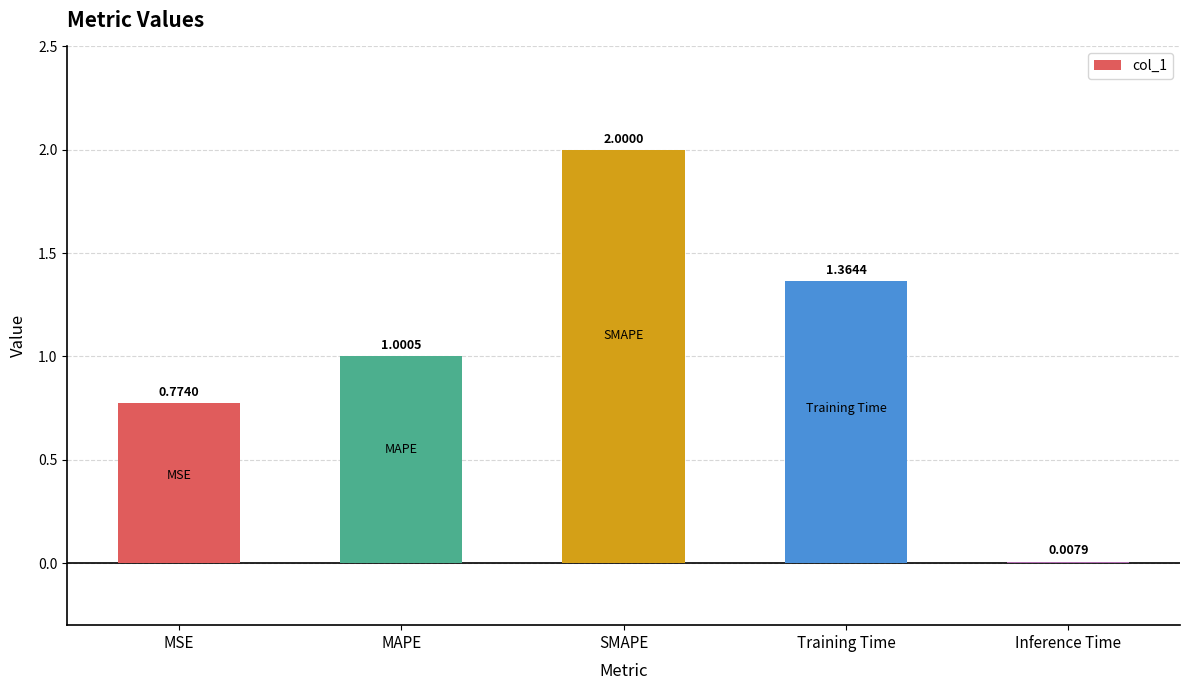

At which label does the data first exceed 1?

MAPE